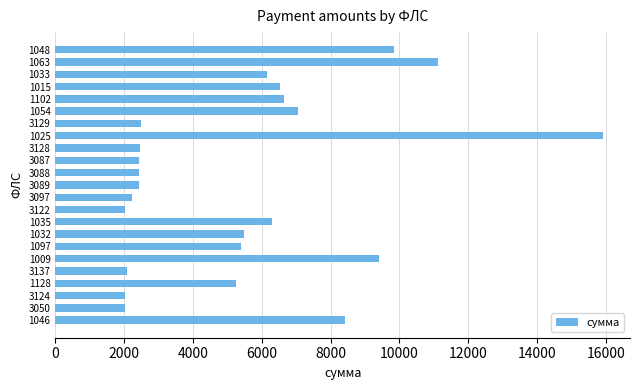

What is the label of the 10th bar from the top?

3087